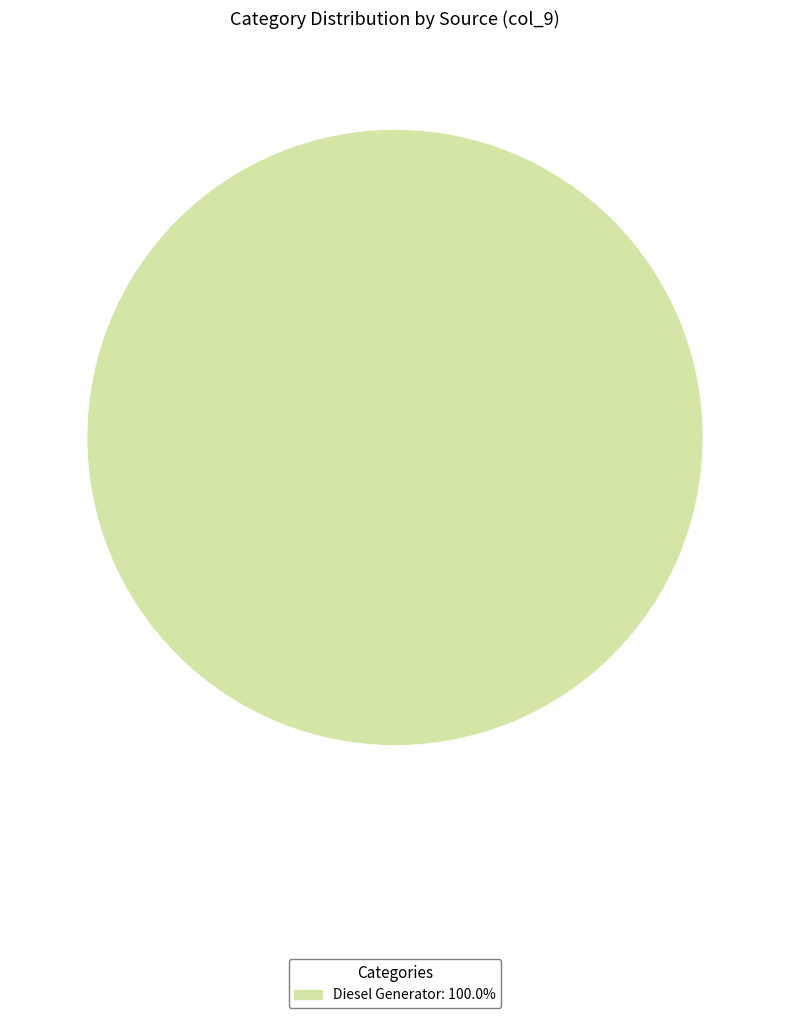

Is there a majority slice in this chart?

Yes